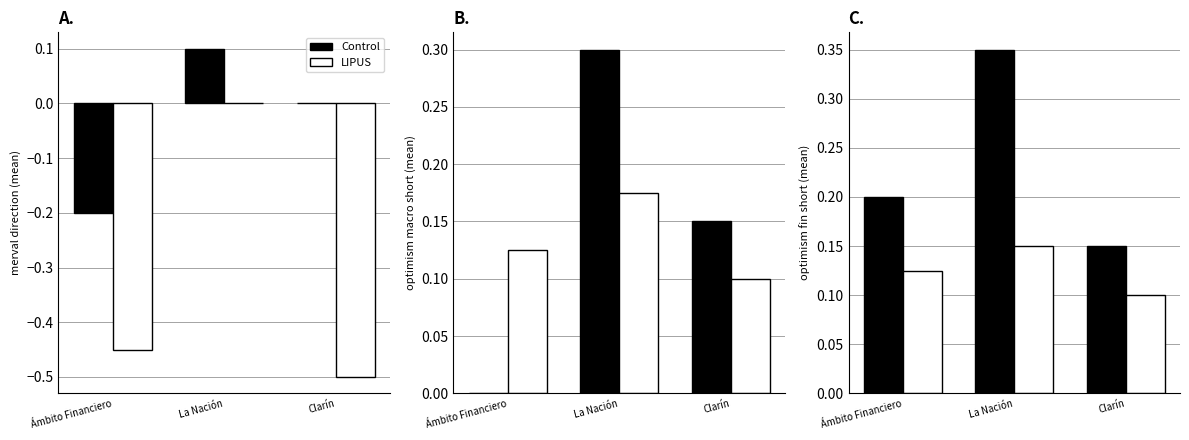

What is the total value across all series at La Nación?

0.5